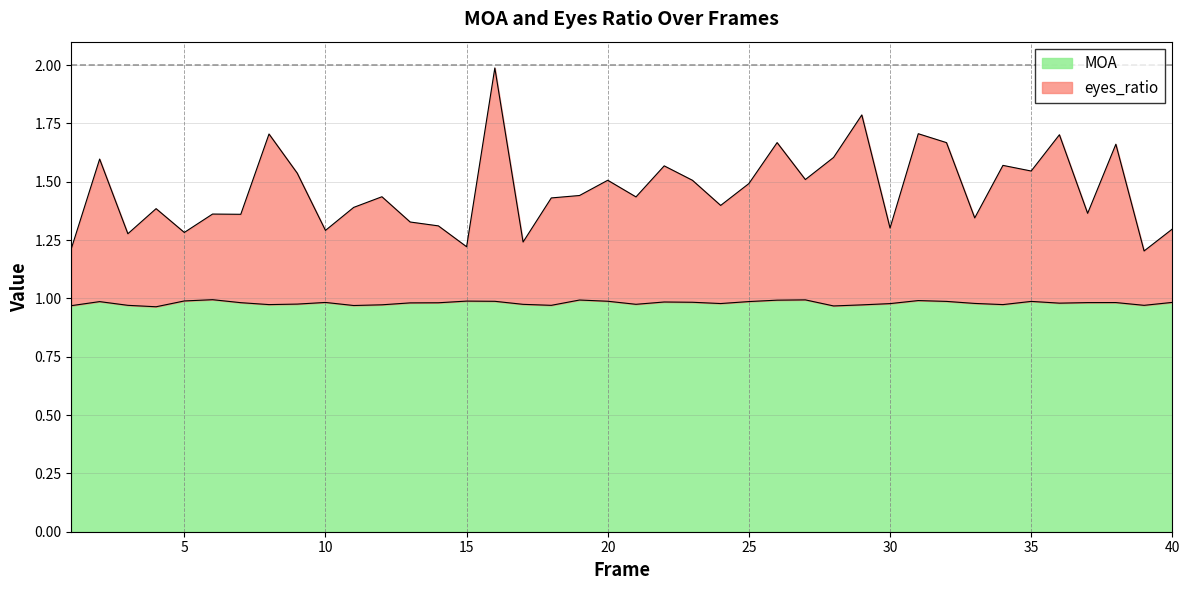

What is the difference between the highest and lowest values at 34?

0.6